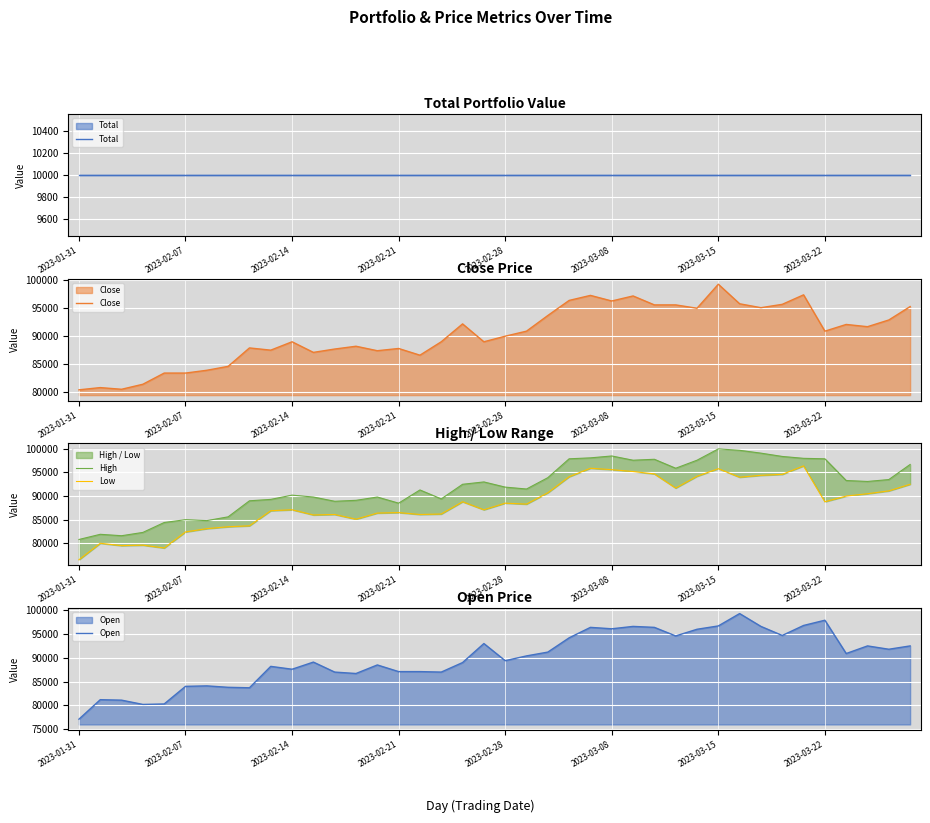

How many interior local peaks does the Low series have?

10